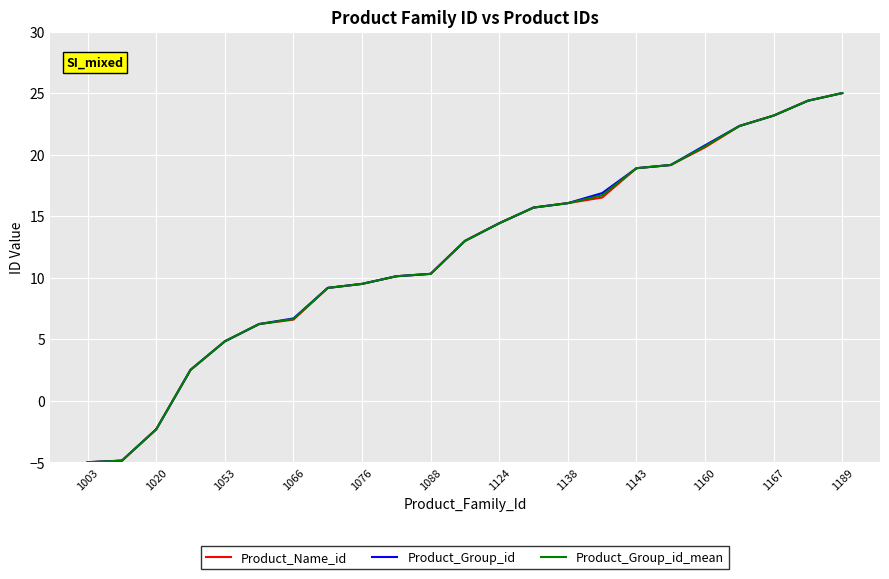

Rank the series by their average value, from highest to lowest.

Product_Group_id, Product_Group_id_mean, Product_Name_id